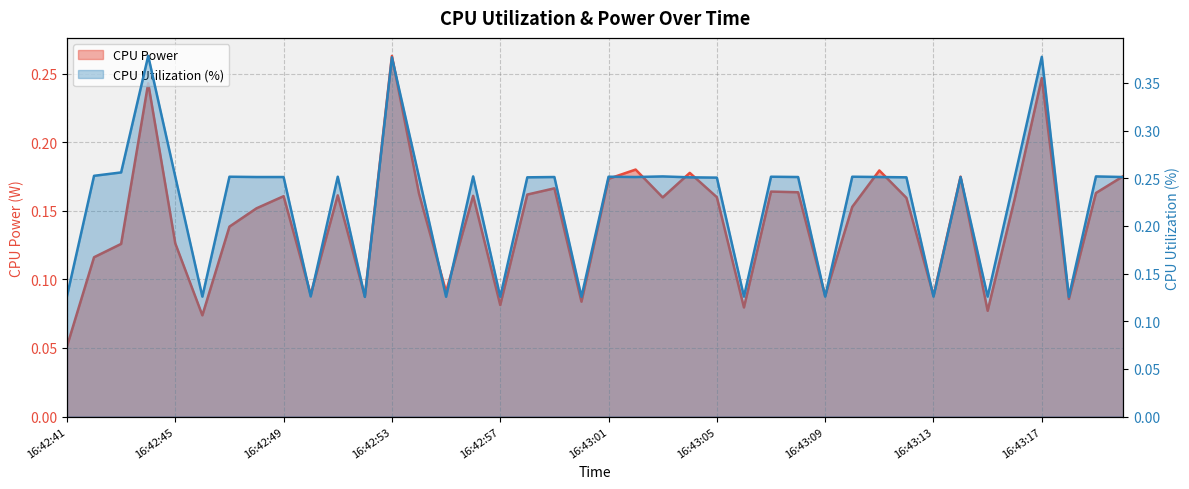

At which category does the chart reach its minimum across all series?

16:42:41